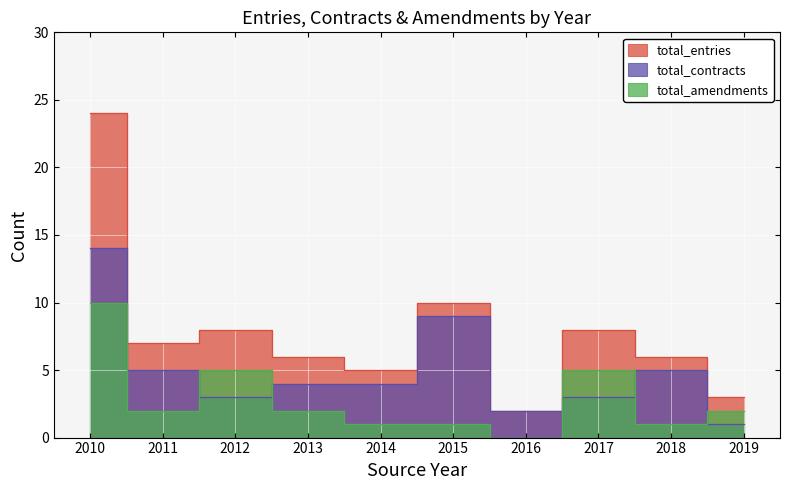

Reading right to left, extract all data points from this chart.

total_entries: 3	6	8	2	10	5	6	8	7	24
total_contracts: 1	5	3	2	9	4	4	3	5	14
total_amendments: 2	1	5	0	1	1	2	5	2	10